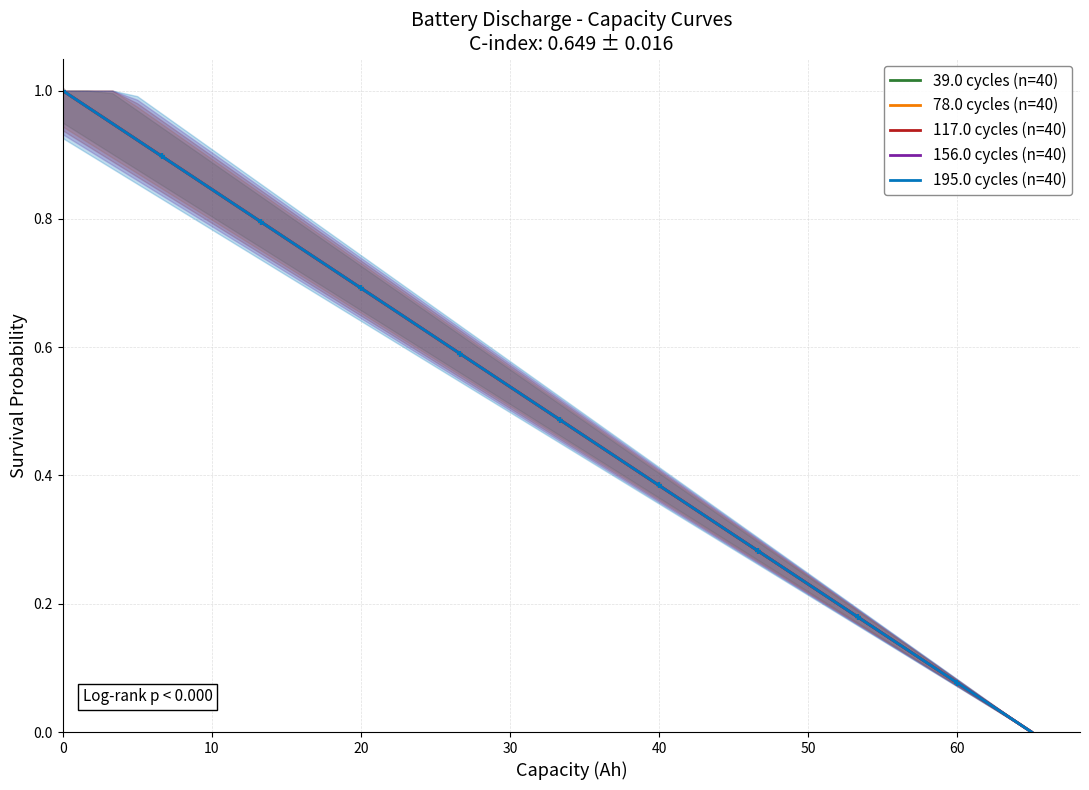

What is the difference between the maximum and minimum values in the 156.0 cycles (n=40) series?

1.0